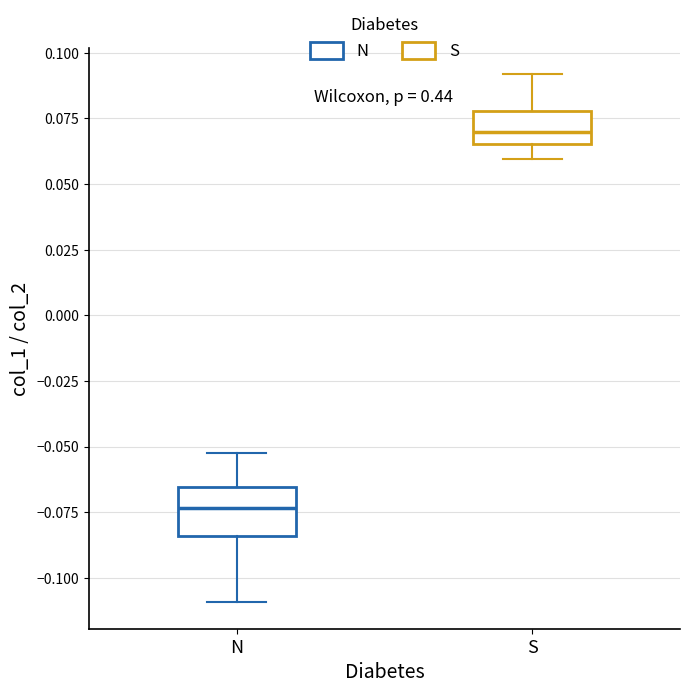

Which box's median line is the lowest?

N